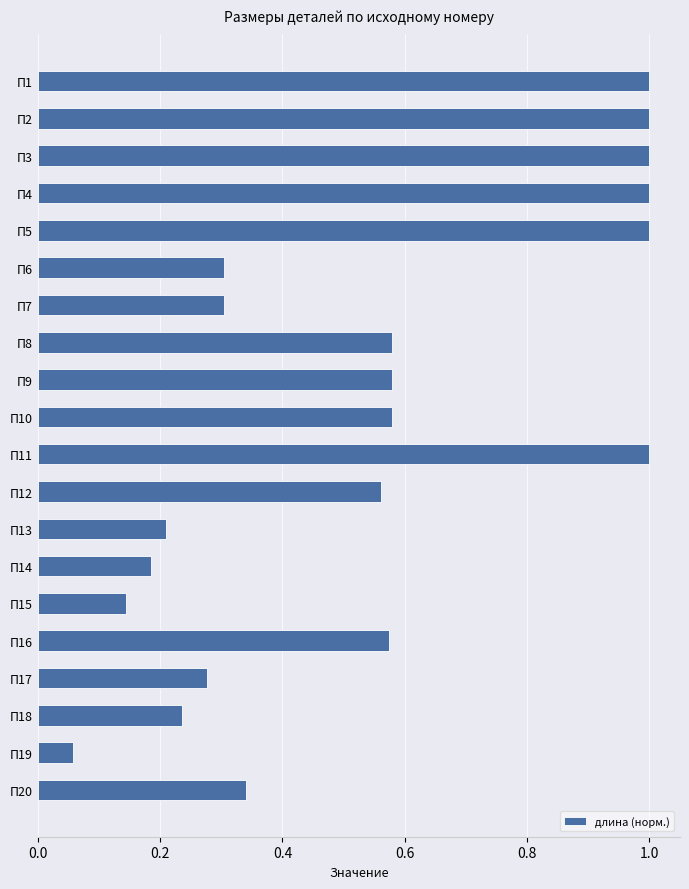

What is the change in value from П16 to П18?

-0.3